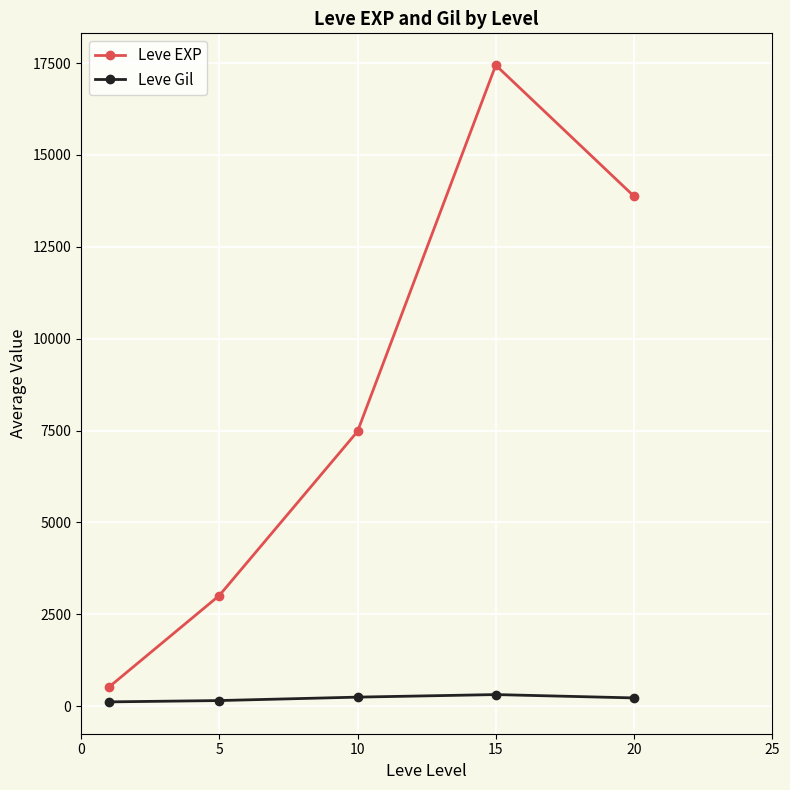

At how many categories does at least one series exceed 6442?

3